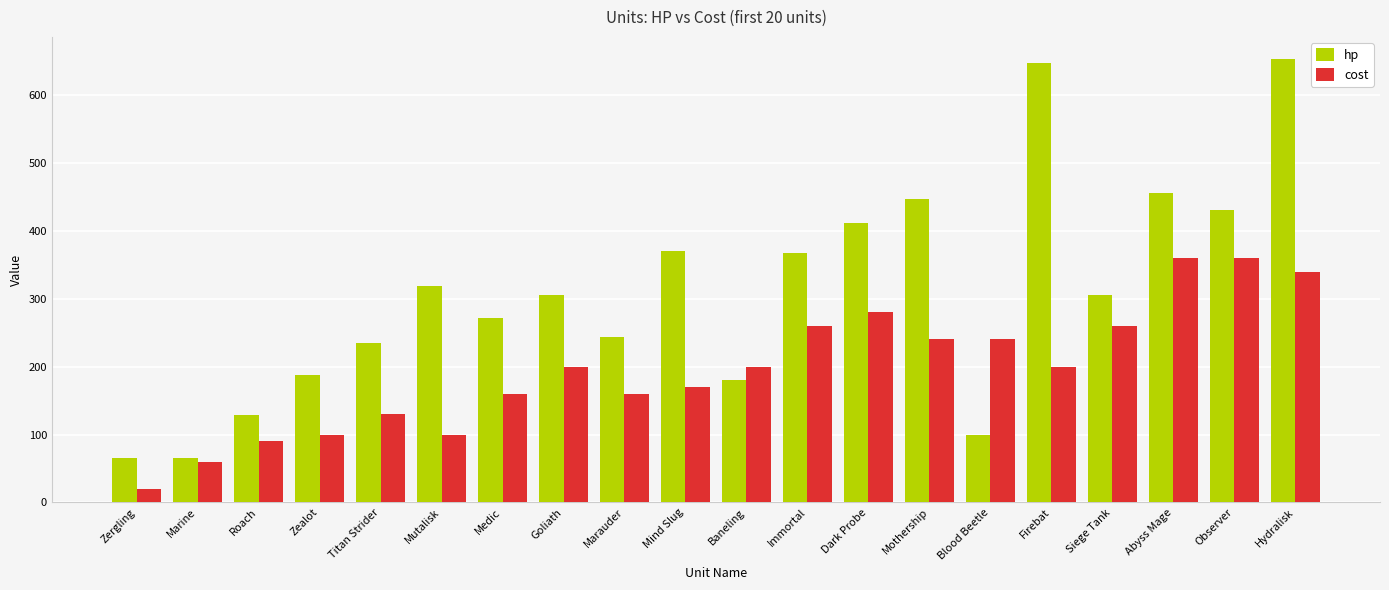

Which series has the largest total across all categories?

hp